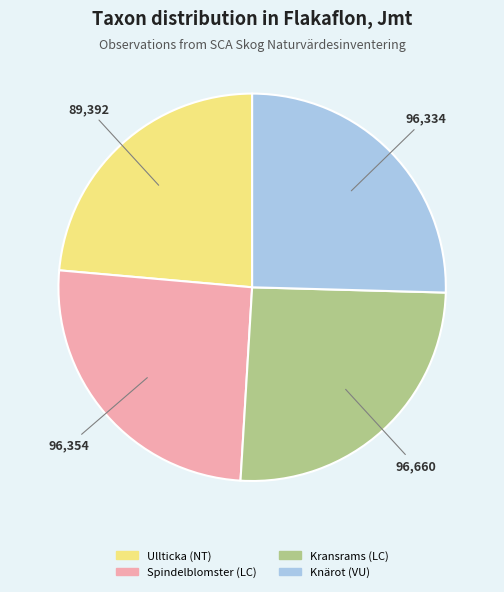

Which slice is the smallest?

Ullticka (NT)